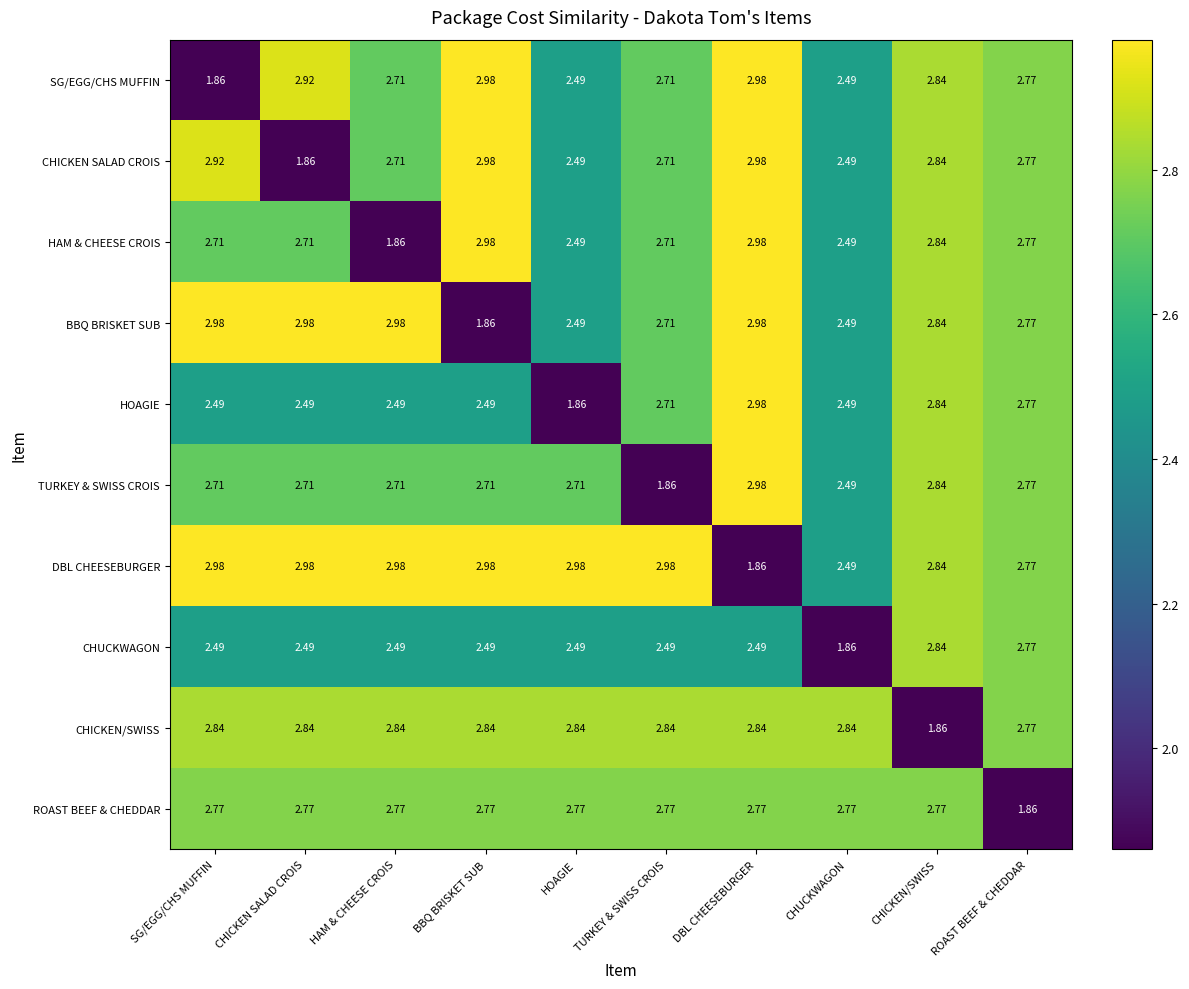

Is the value of CHICKEN/SWISS at ROAST BEEF & CHEDDAR greater than the value of CHICKEN SALAD CROIS at BBQ BRISKET SUB?

No